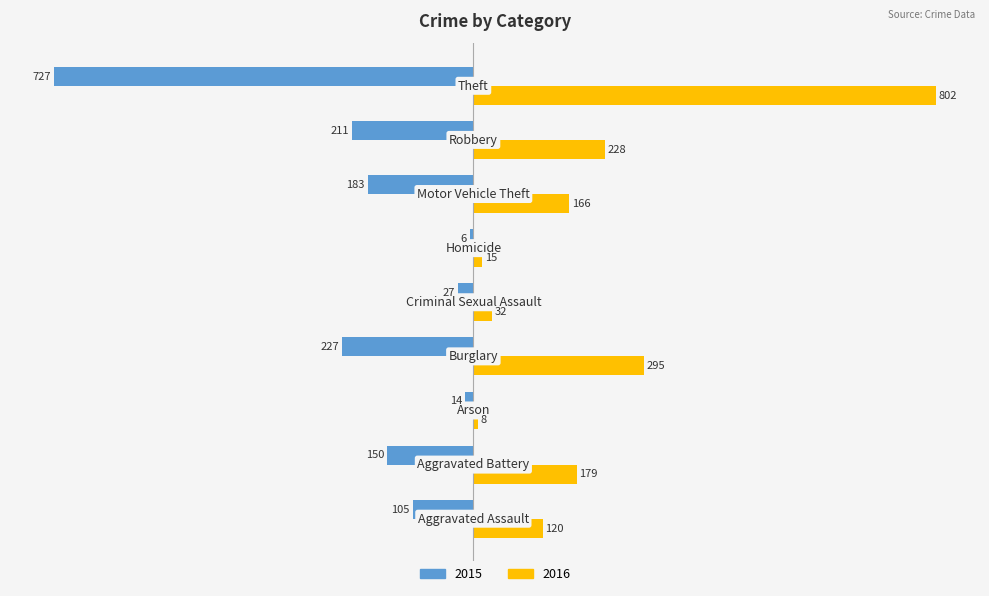

List the series in order of their overall mean, highest first.

2016, 2015